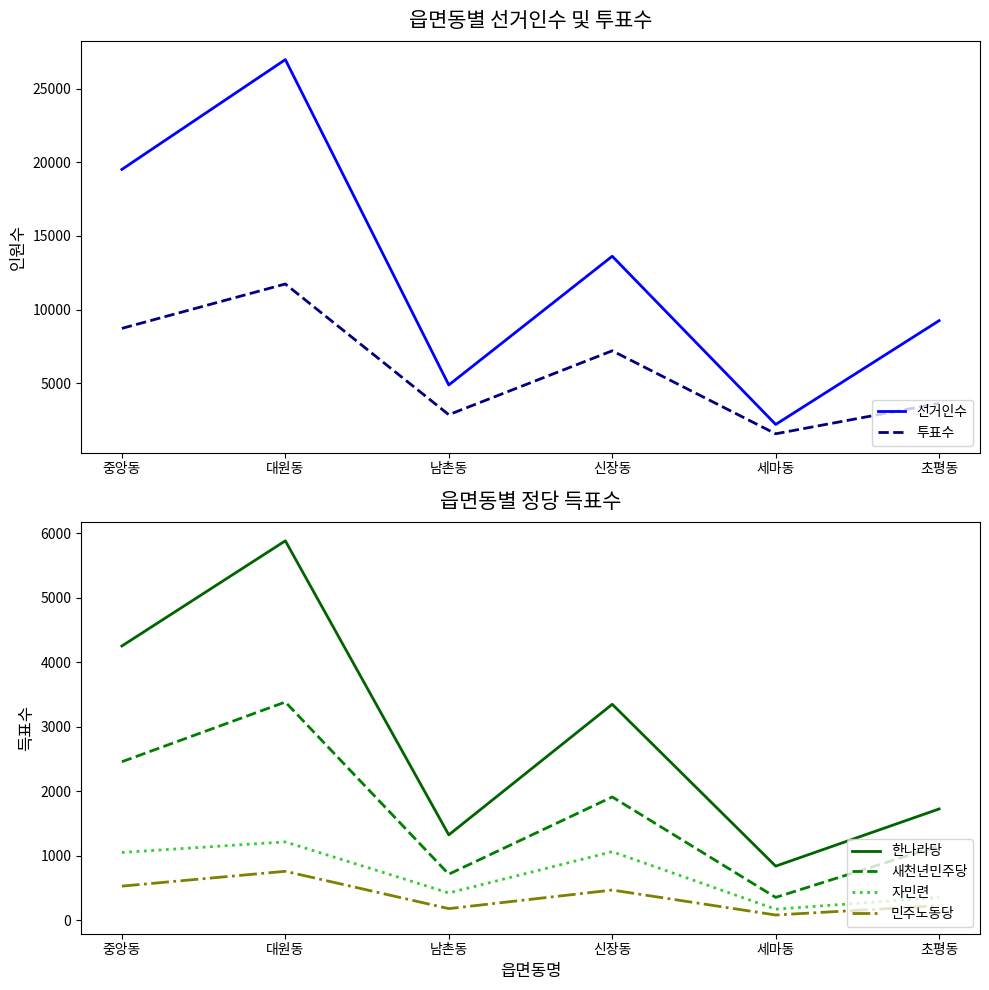

At which label is 투표수 closest to 6652?

신장동